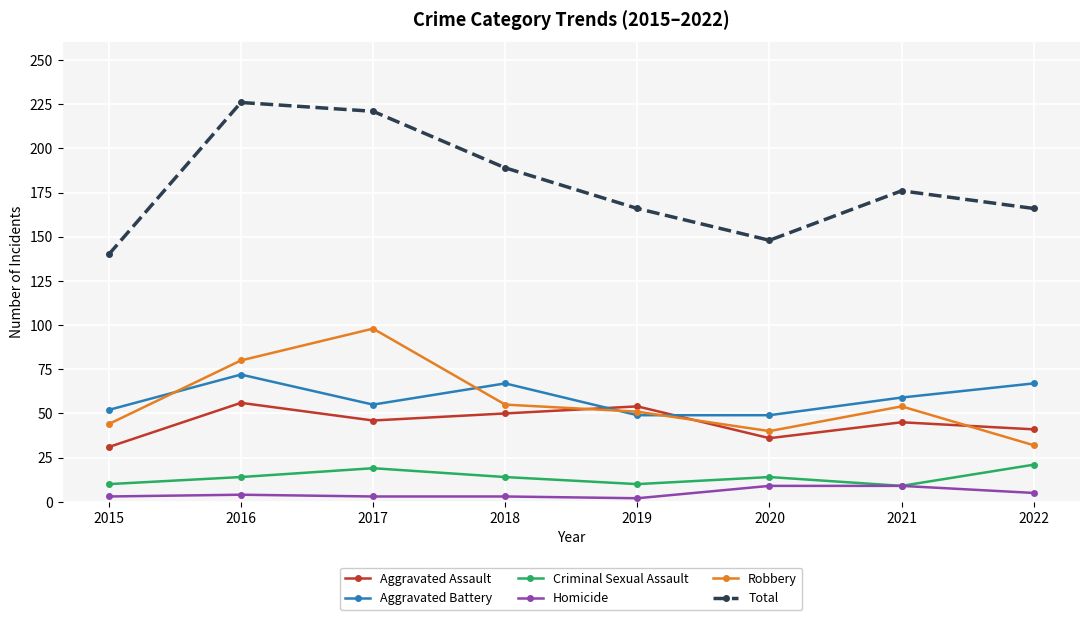

Which series has the widest spread of values?

Total